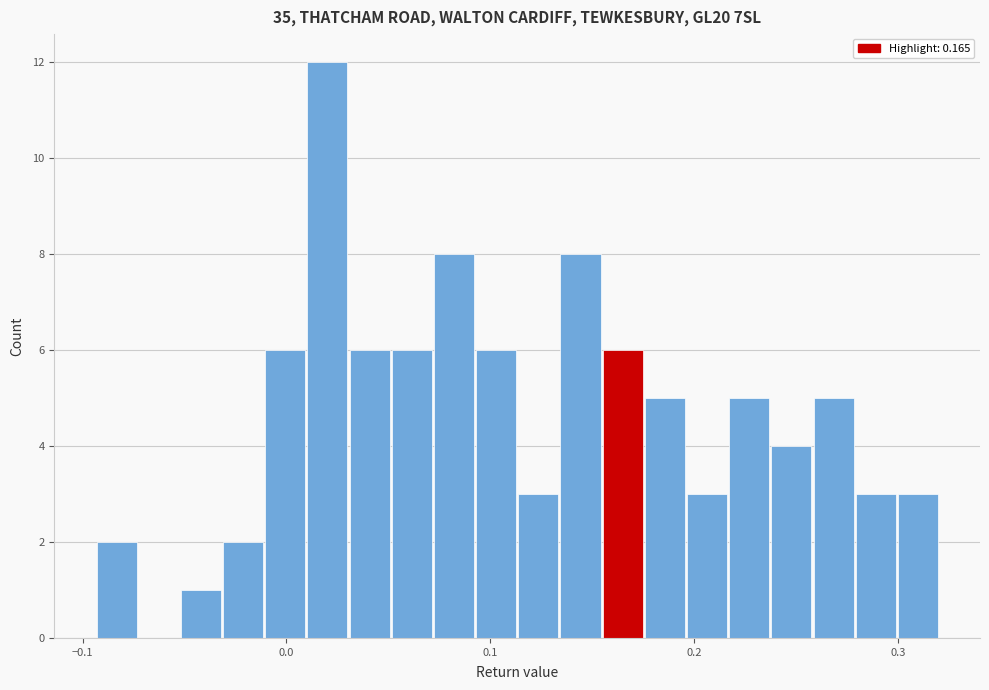

Around what value on the x-axis is the tallest bar? Give the approximate position of its centre, as read against the axis.

0.02